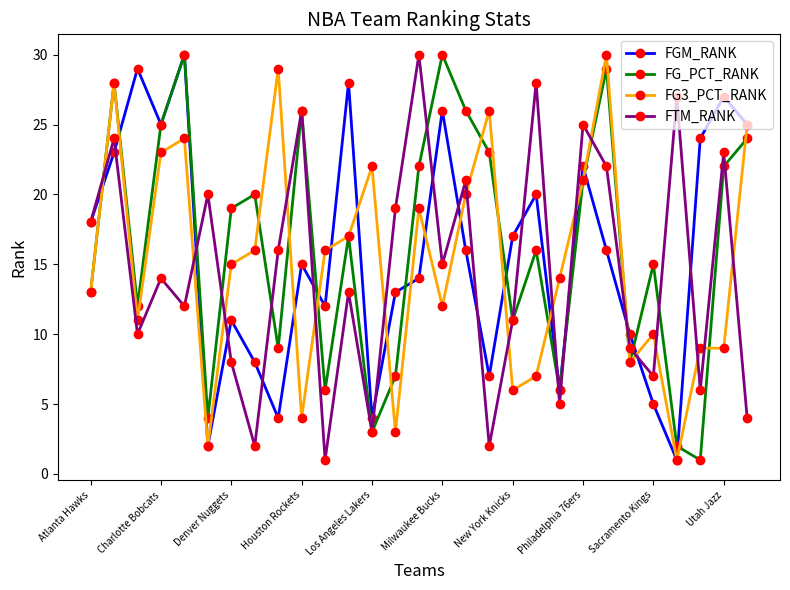

True or false: FG_PCT_RANK has more than 0 interior local peaks.

True